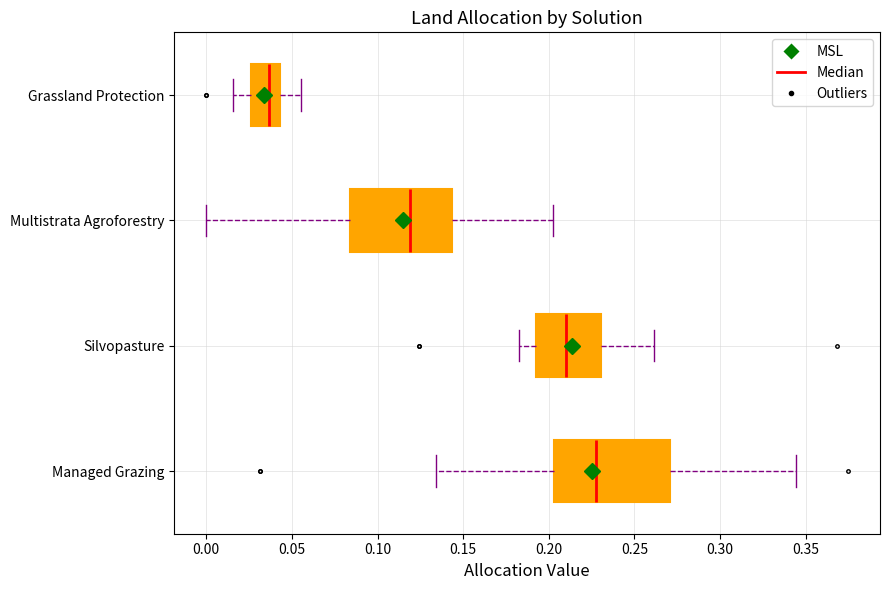

Reading bottom to top, read every box against the x-axis: the position of its median line, the range the box covers, and the ends of its whiskers. The values are not printed on the chart, so give them approximately, as read against the axis.

Managed Grazing: median 0.230, box 0.205 to 0.270, whiskers 0.135 to 0.345
Silvopasture: median 0.210, box 0.195 to 0.230, whiskers 0.180 to 0.260
Multistrata Agroforestry: median 0.120, box 0.085 to 0.145, whiskers 0.000 to 0.200
Grassland Protection: median 0.035, box 0.025 to 0.045, whiskers 0.015 to 0.055